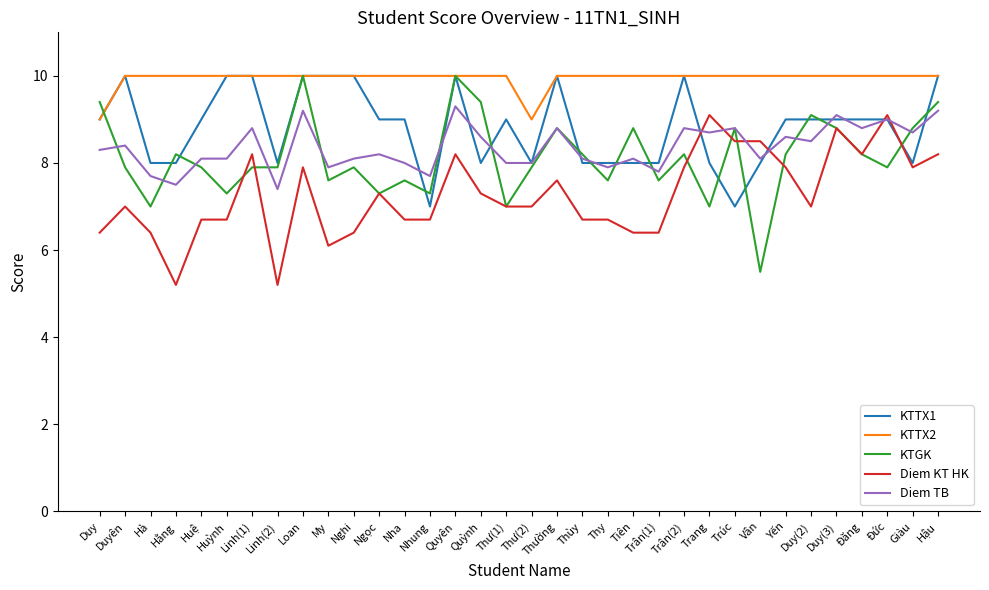

Read the KTTX2 value at Thư(2).

9.0